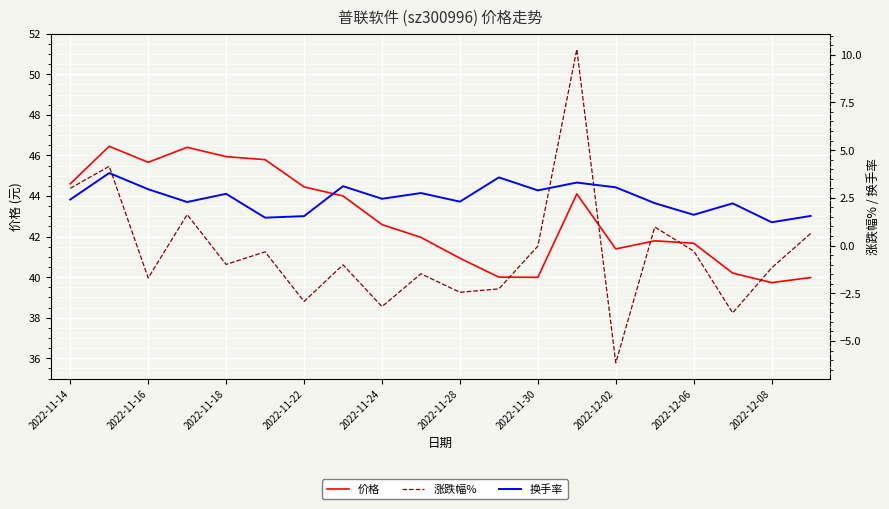

What is the difference between the maximum and minimum values in the 涨跌幅% series?

16.4